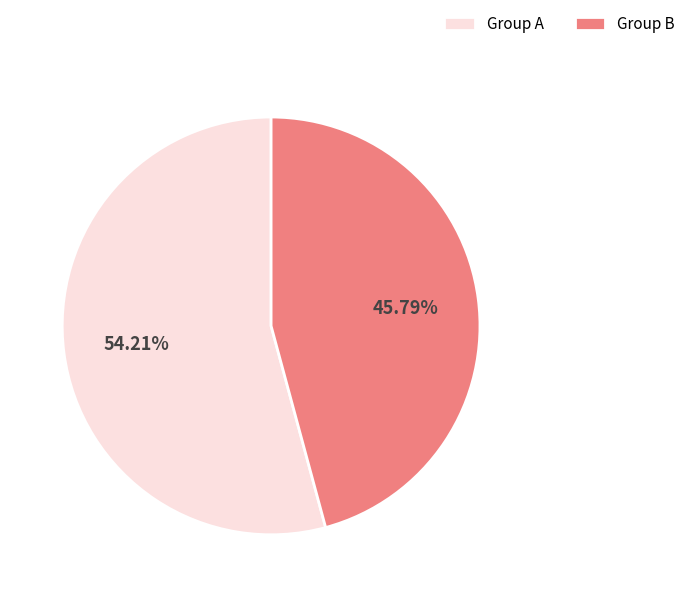

Which slice is the smallest?

Group B